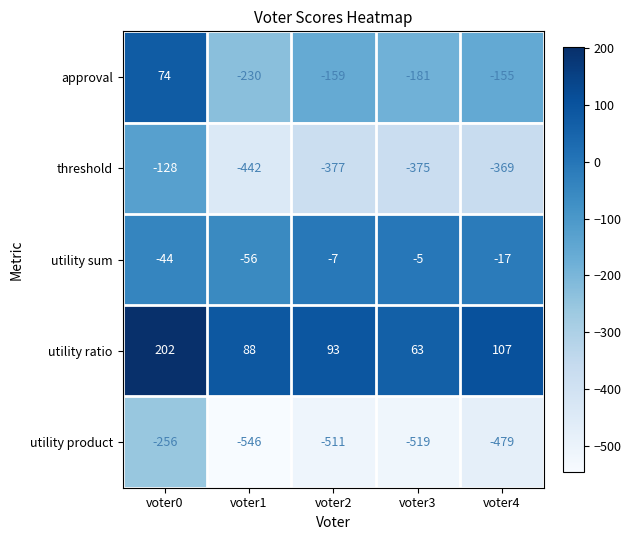

What is the minimum value shown in the chart?

-546